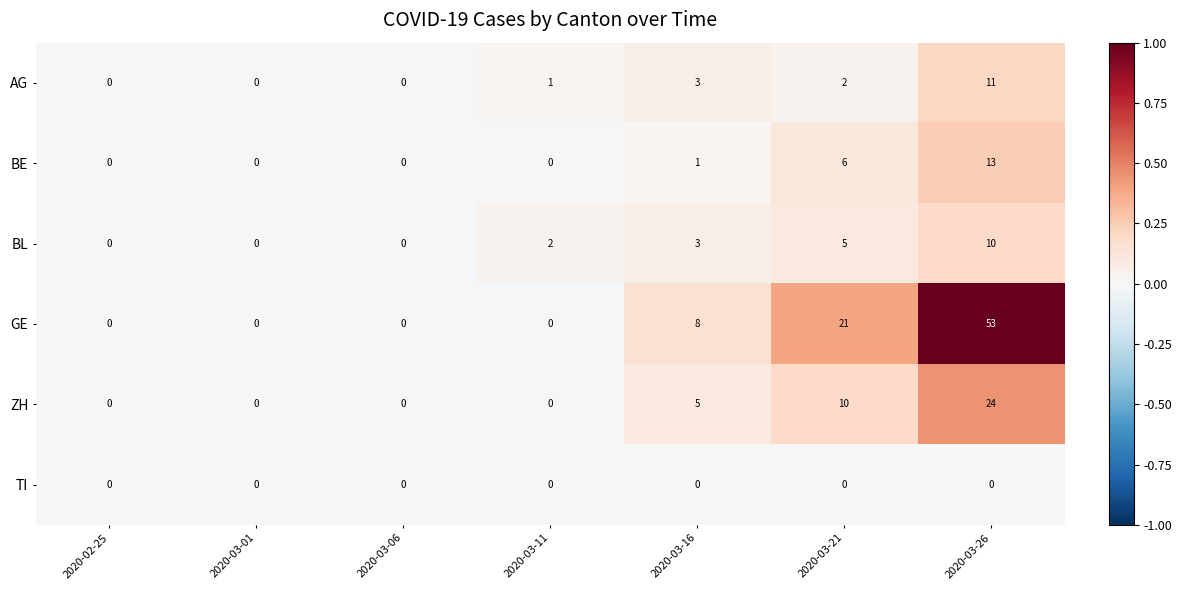

At which category is the sum across all series the highest?

2020-03-26